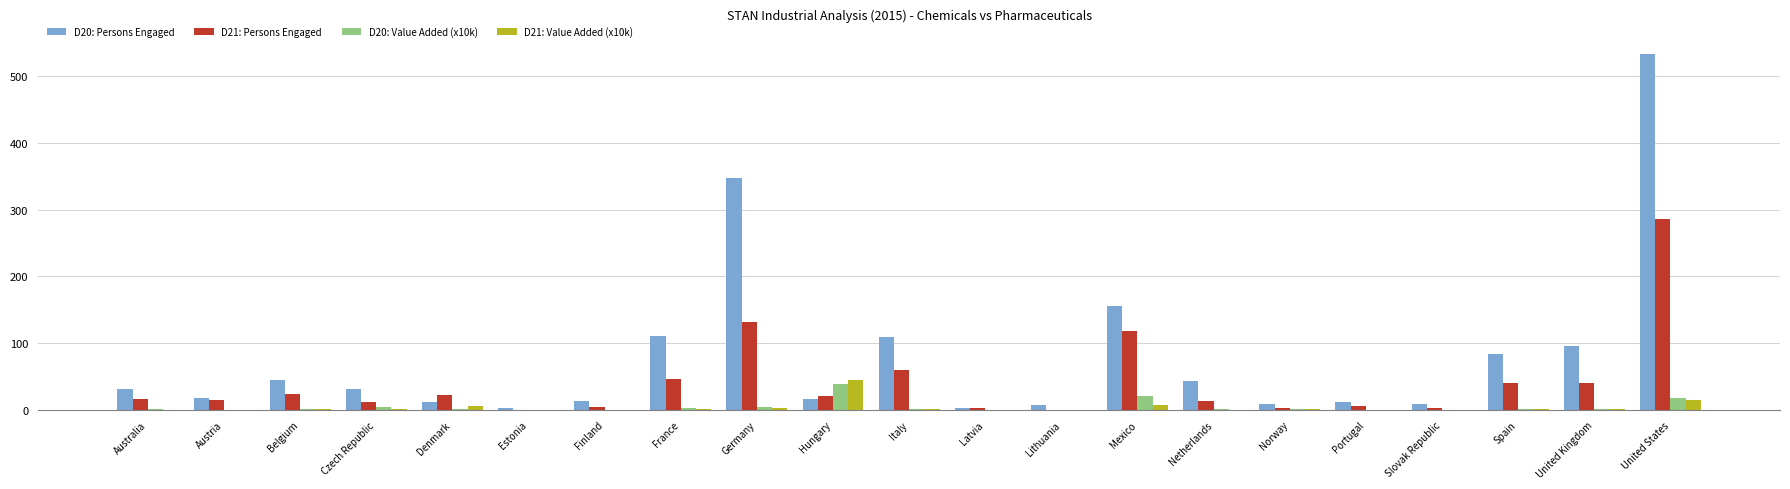

Is it true that D20: Persons Engaged equals 348.0 at Germany?

True